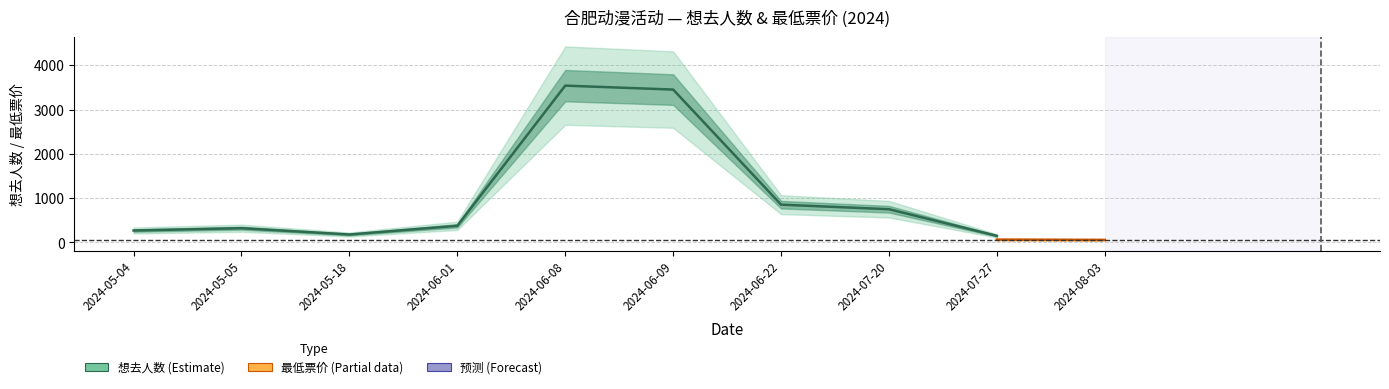

How many values in the 想去人数 series exceed 178?

7